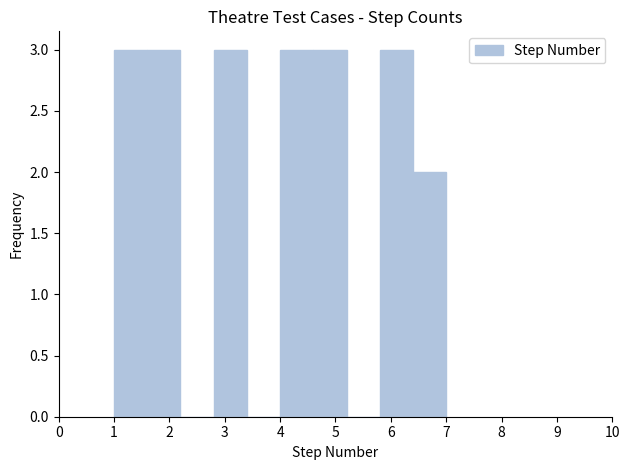

What is the height of the bar covering 5.8 to 6.4 on the x-axis? The values are not printed on the chart, so give them approximately, as read against the axis.

3